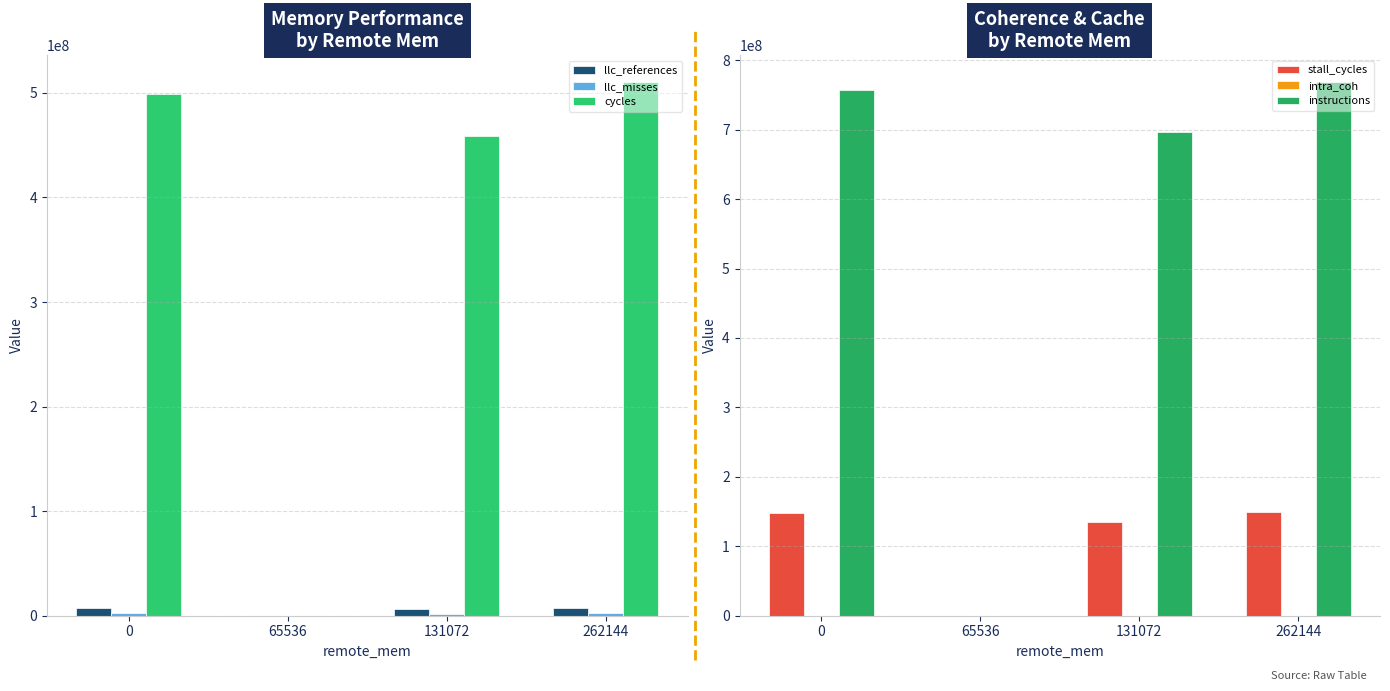

Which category has the highest value in the intra_coh series?

262144